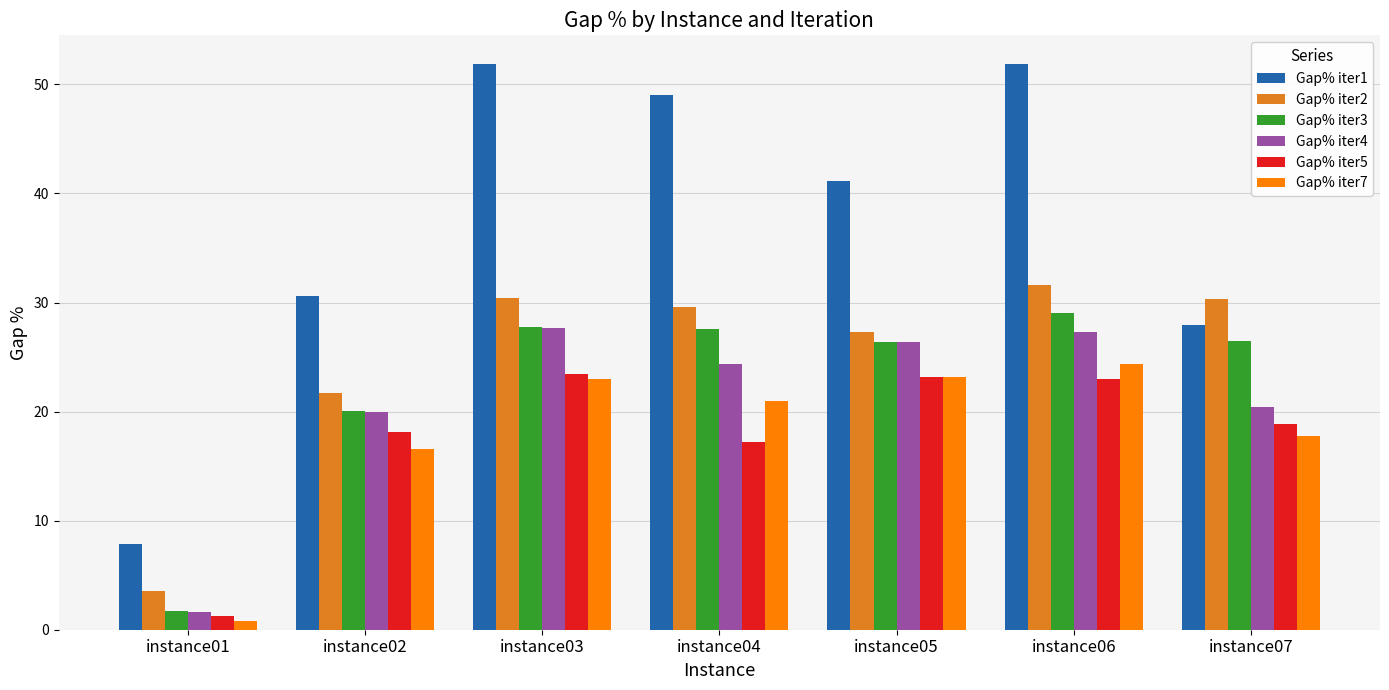

Which series has the widest spread of values?

Gap% iter1